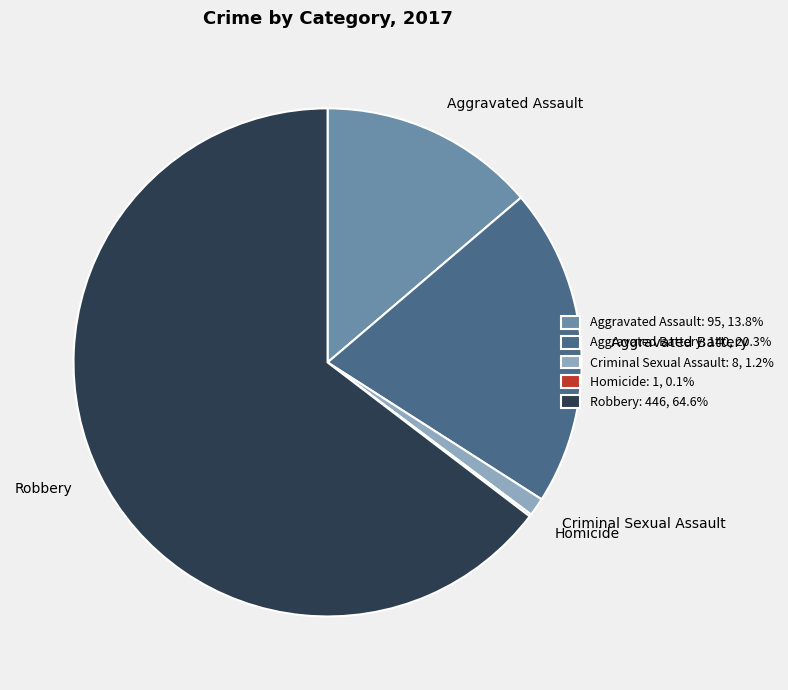

Do Aggravated Assault: 95, 13.8% and Aggravated Battery: 140, 20.3% together represent more than half of the pie?

No